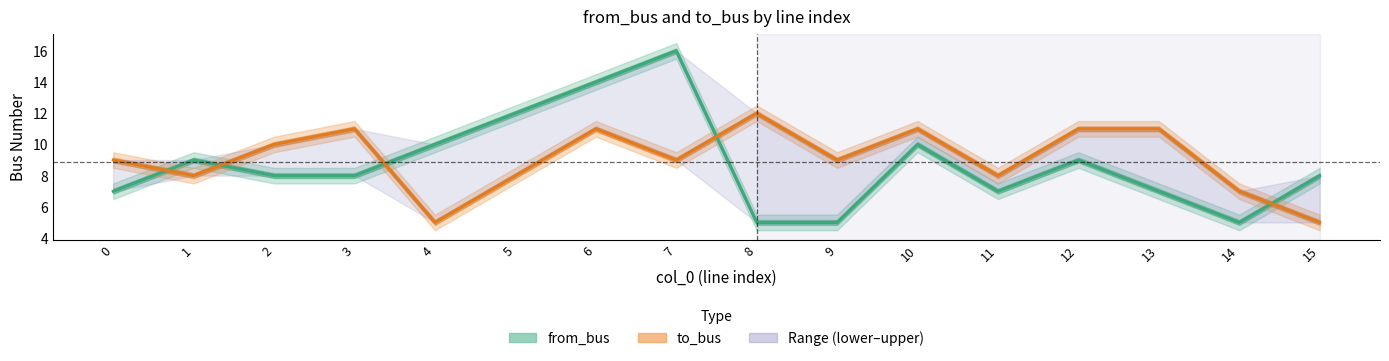

Does the chart have visible grid lines?

No